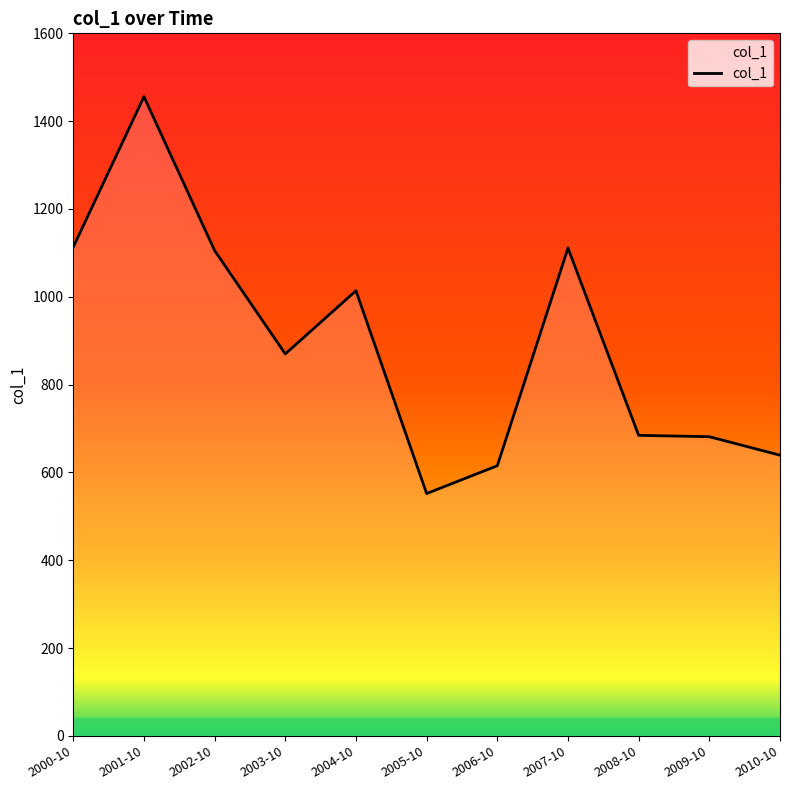

Read the value at 2008-10.

684.4